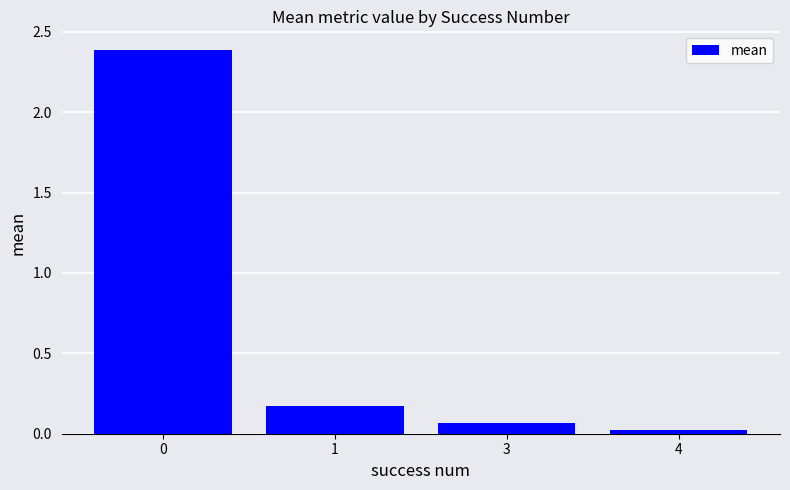

What is the sum of the values at 4 and 0?

2.4